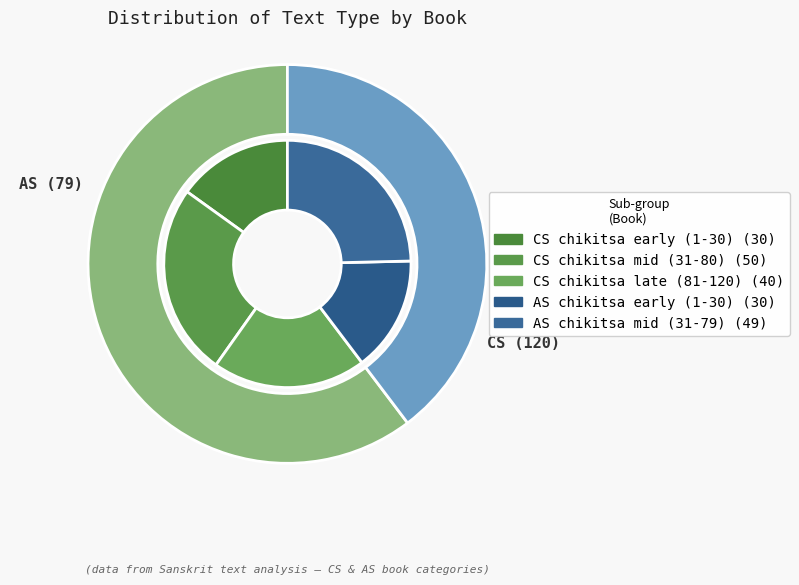

To the nearest percent, what is the difference between the largest and smallest slice percentages?

21%